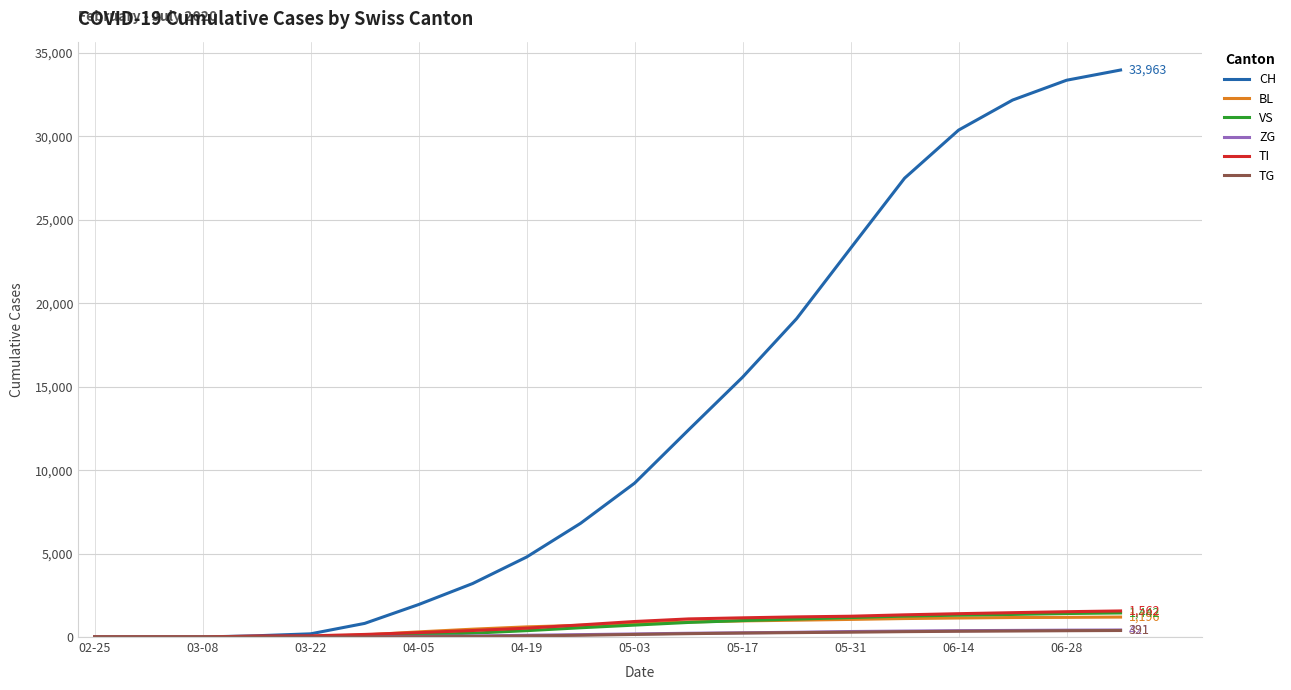

What is the highest value of the VS series?

1442